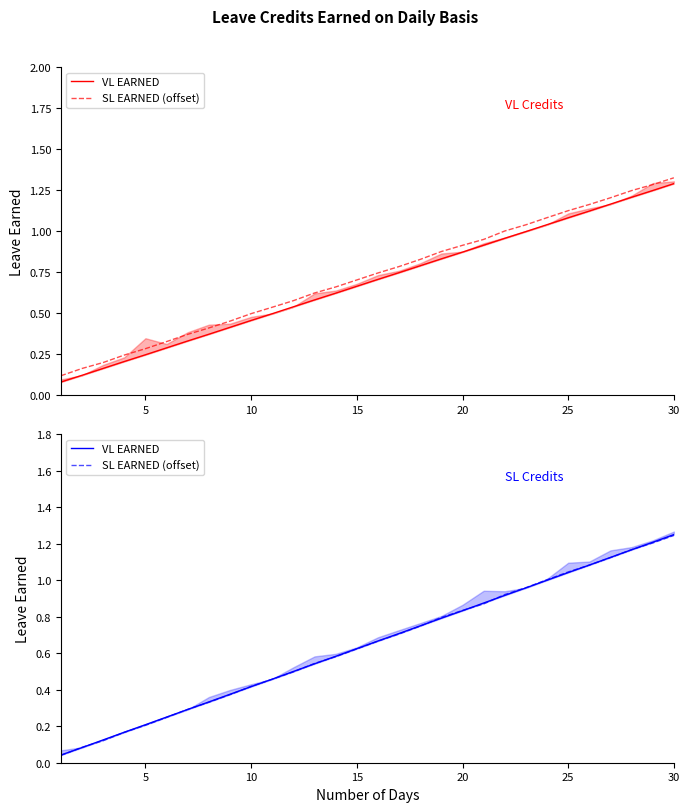

What is the difference between the second highest and minimum values in the VL EARNED series?

1.2